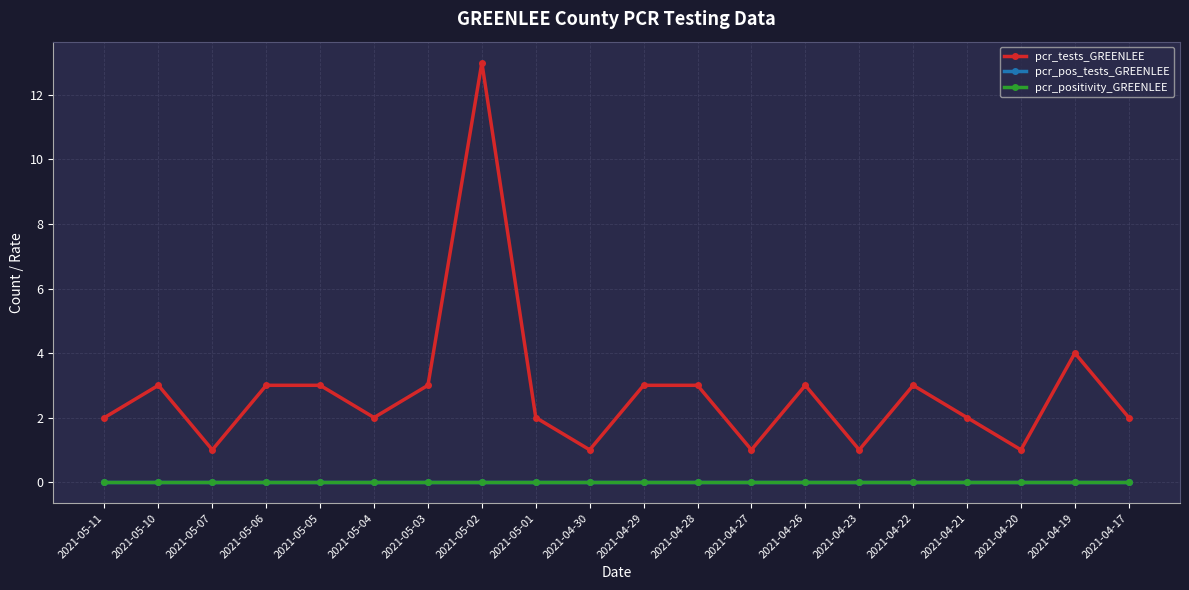

The pcr_tests_GREENLEE series shows 4 at 2021-04-19. True or false?

True